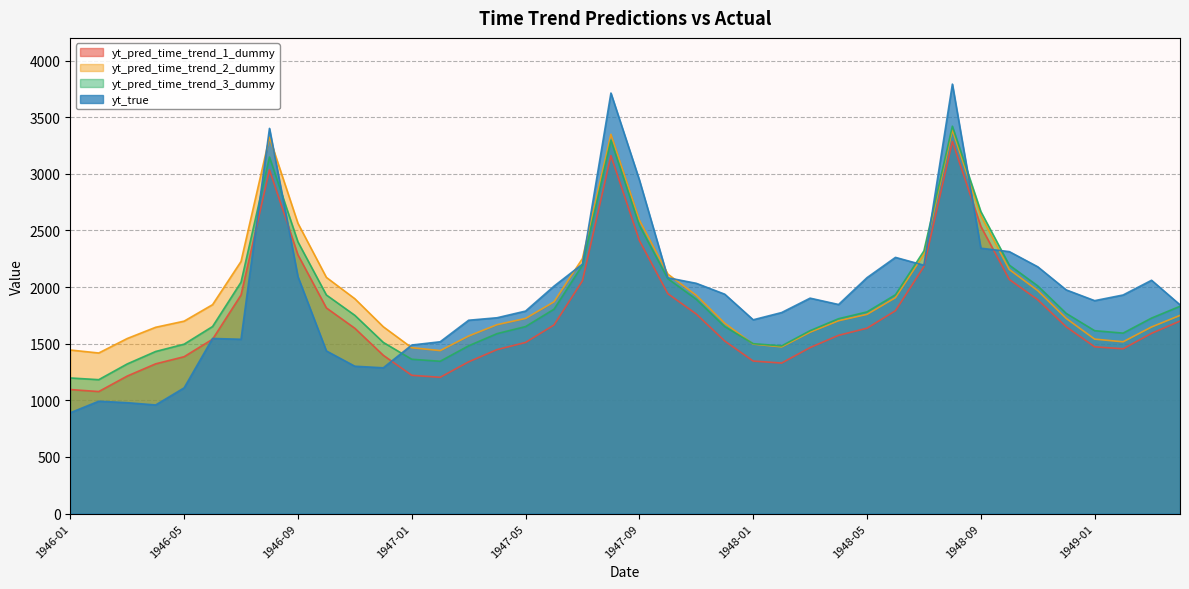

What is the difference between the yt_pred_time_trend_2_dummy values at 1949-03 and 1949-02?

130.8